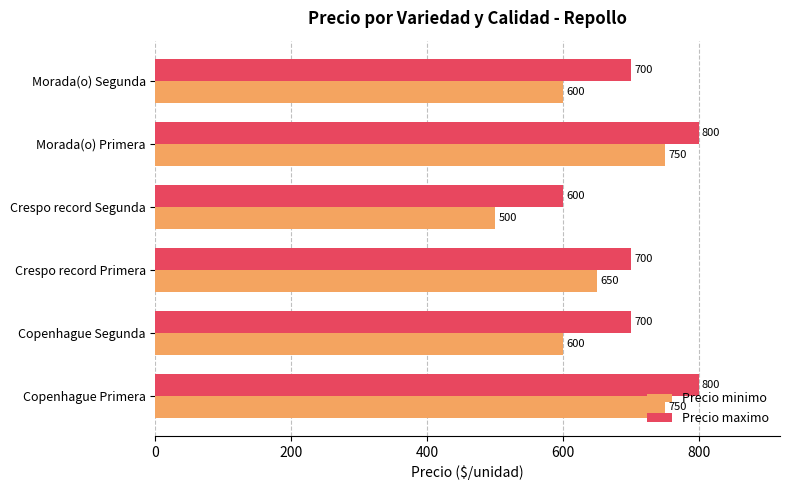

Which series has the largest total across all categories?

Precio maximo